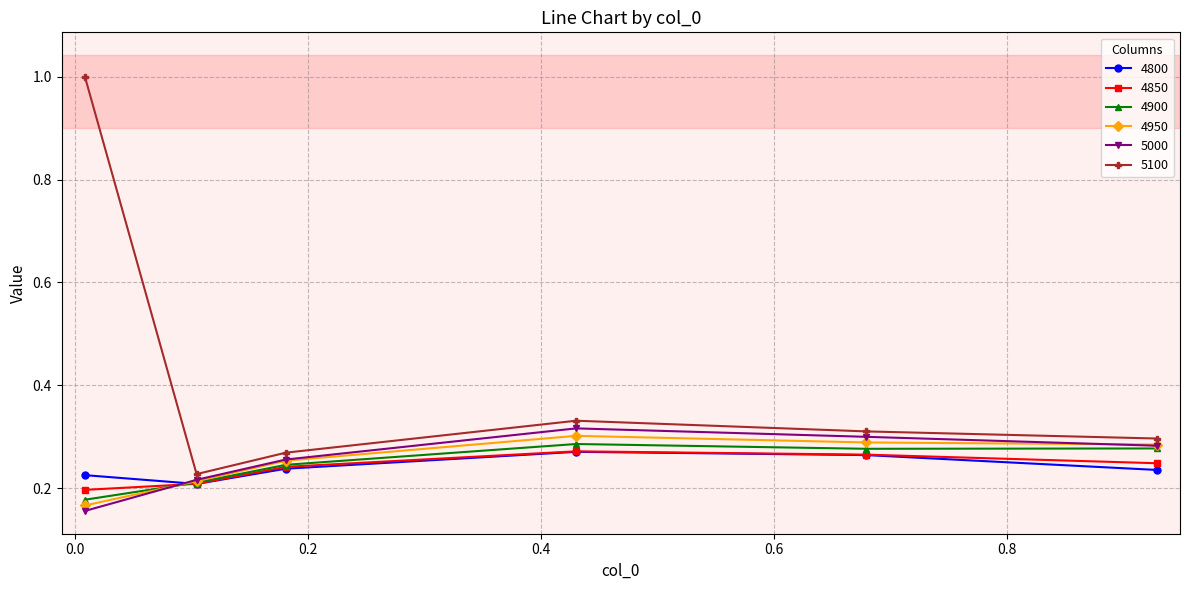

Which series has the largest range (max minus min)?

5100